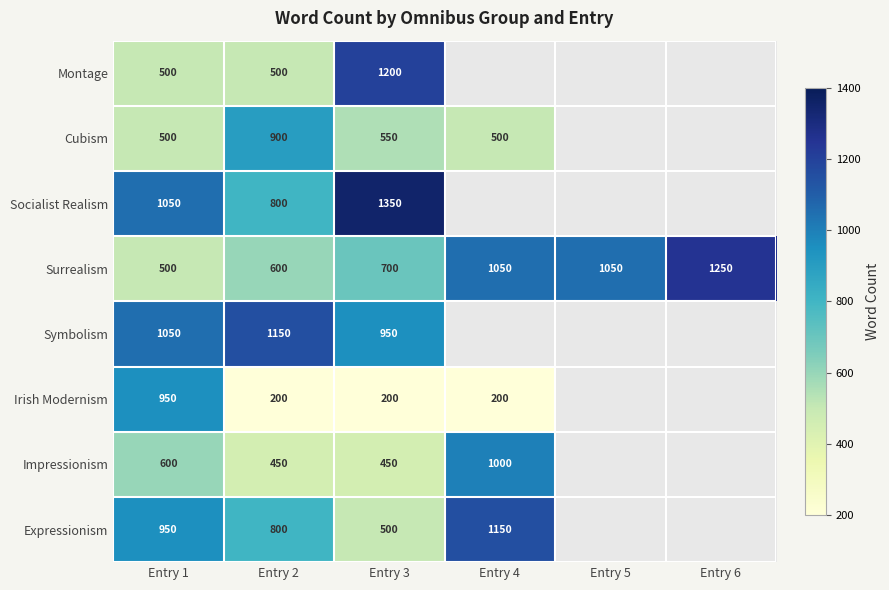

Is the value of Surrealism at Entry 5 greater than the value of Socialist Realism at Entry 2?

Yes